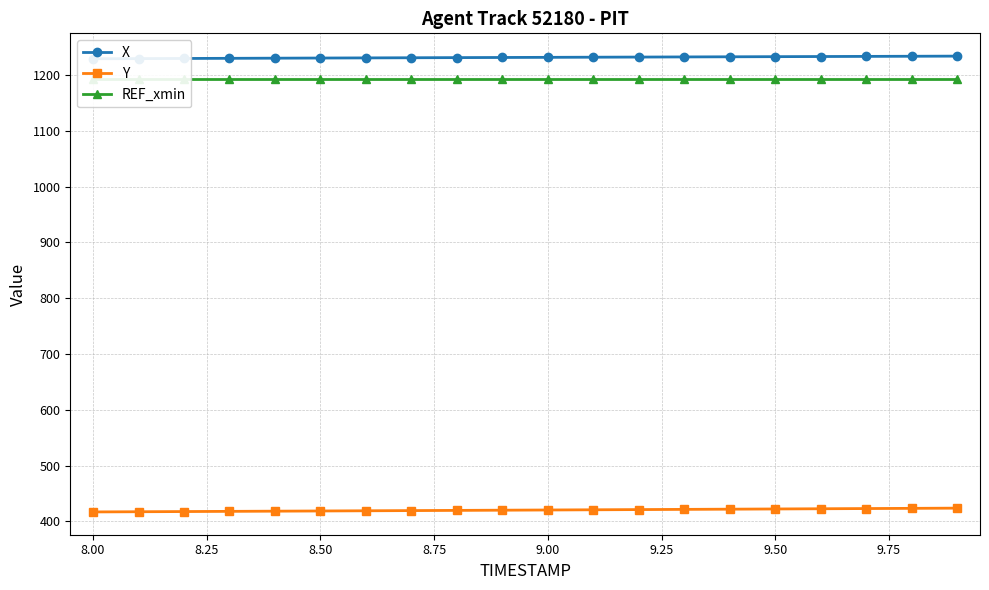

What is the difference between the maximum and minimum values in the X series?

4.7